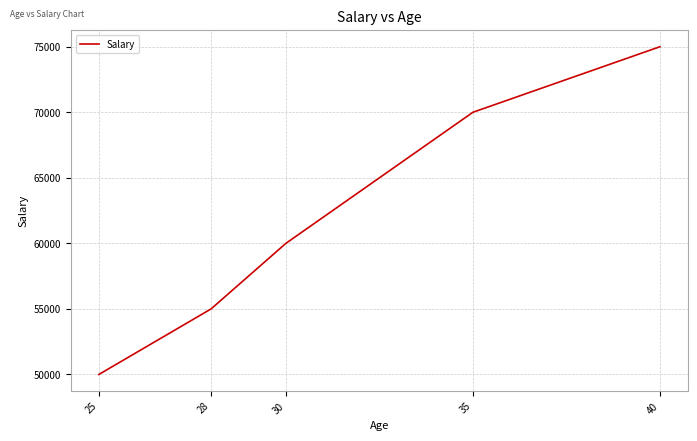

Is this an area chart (filled region under the line)?

No